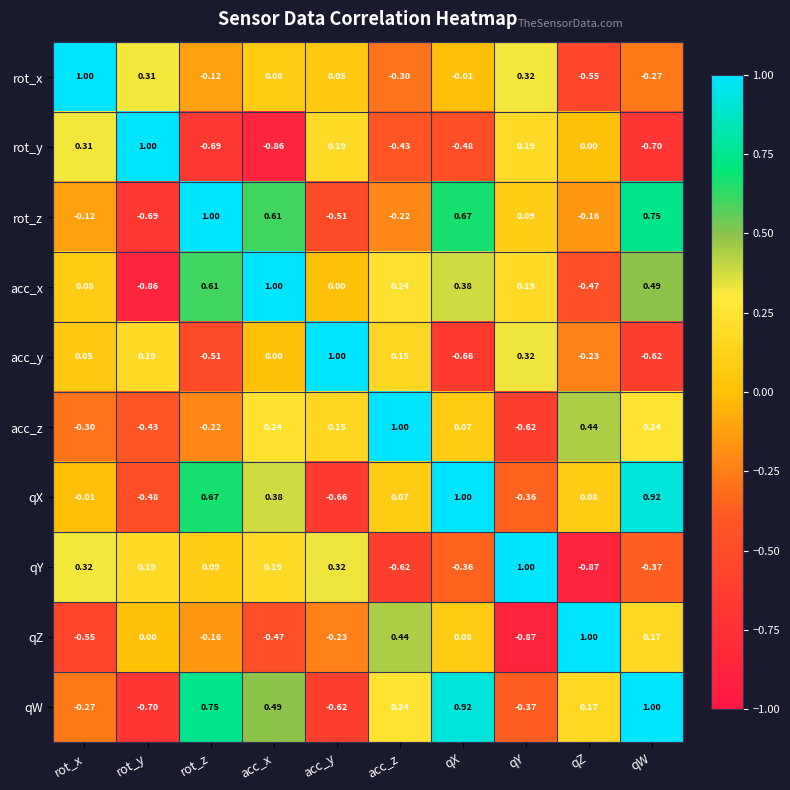

Which series changed the most between rot_z and acc_x?

acc_y